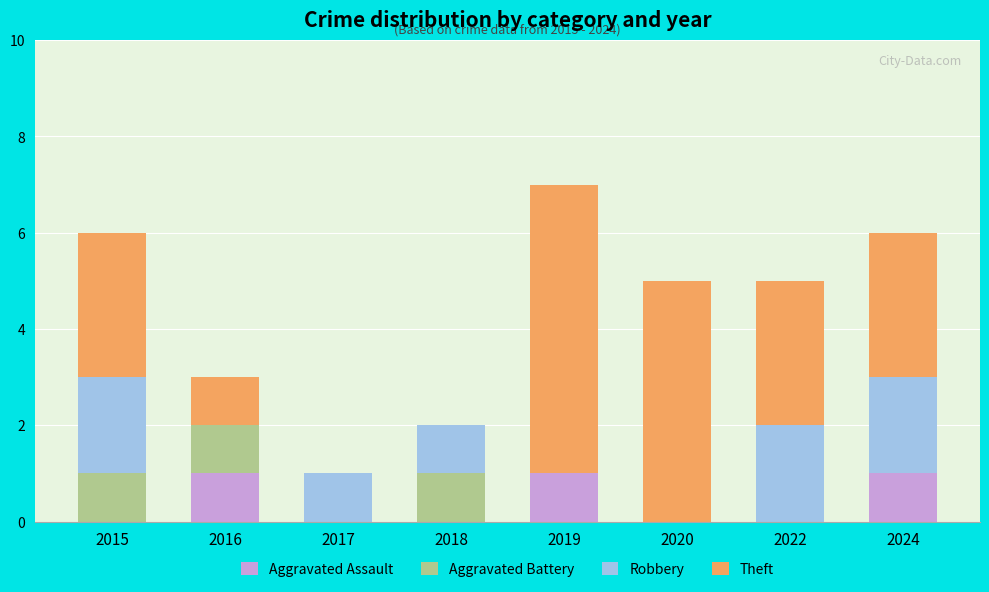

How many data points does each series have?

8